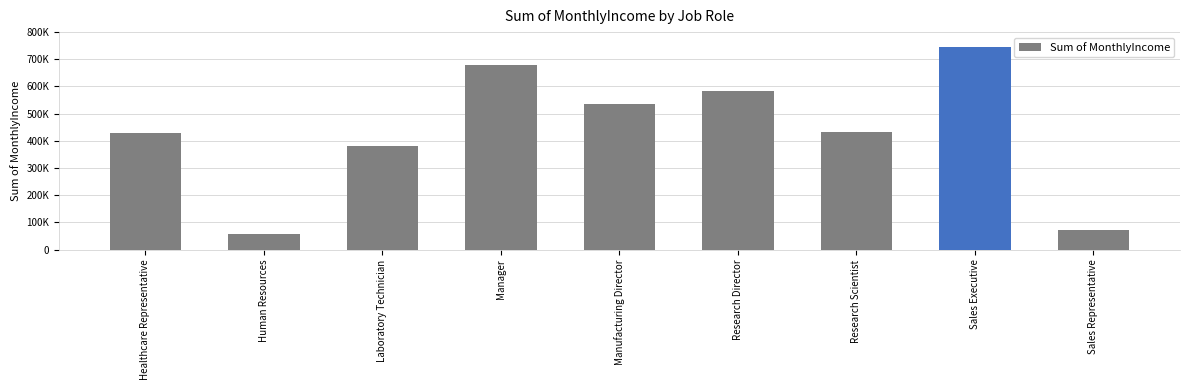

Does the chart contain any negative values?

No